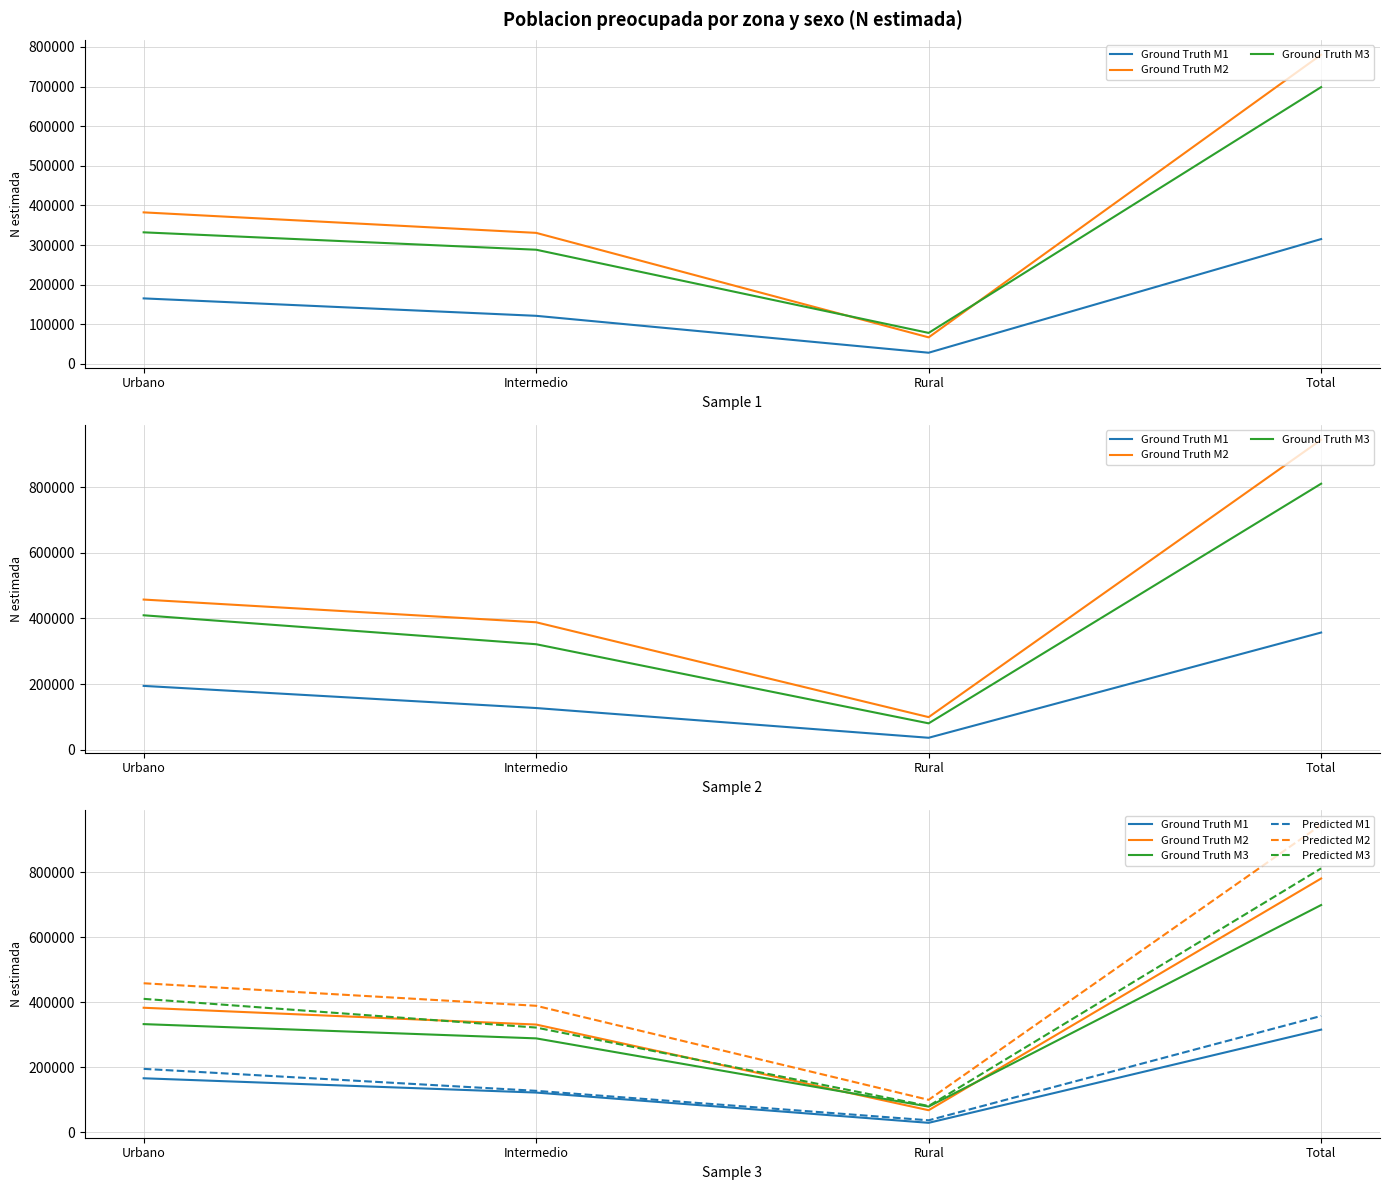

Which series has the widest spread of values?

Predicted M2